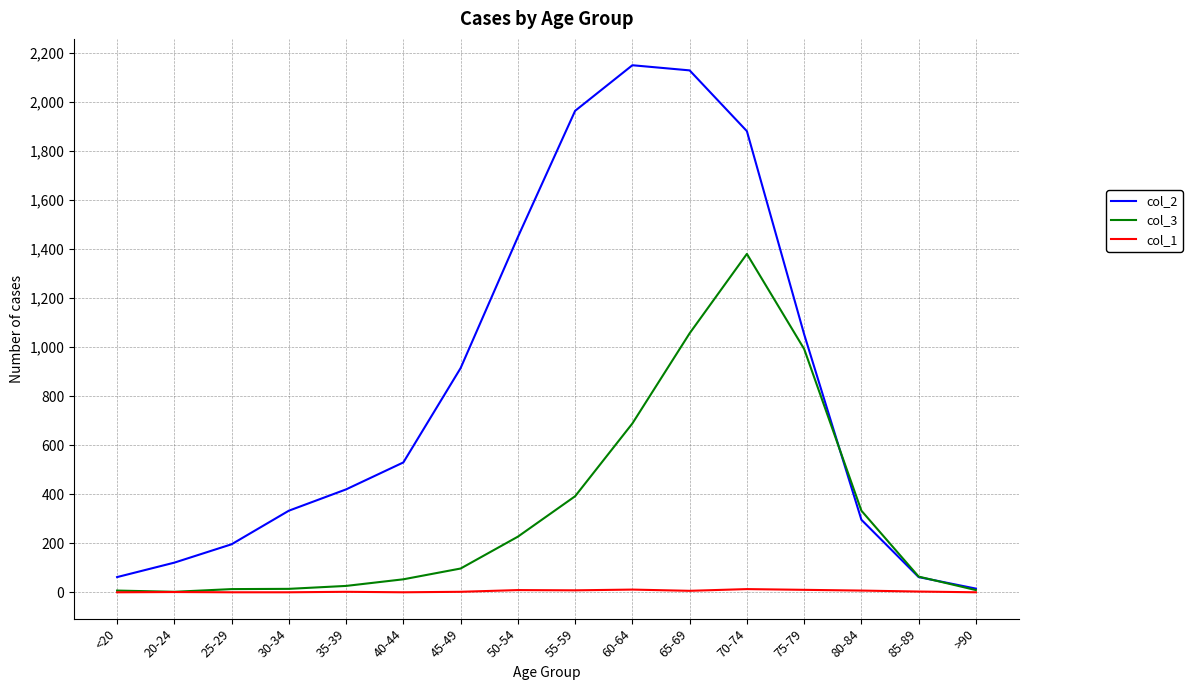

How many values in the col_2 series are below 530?

8